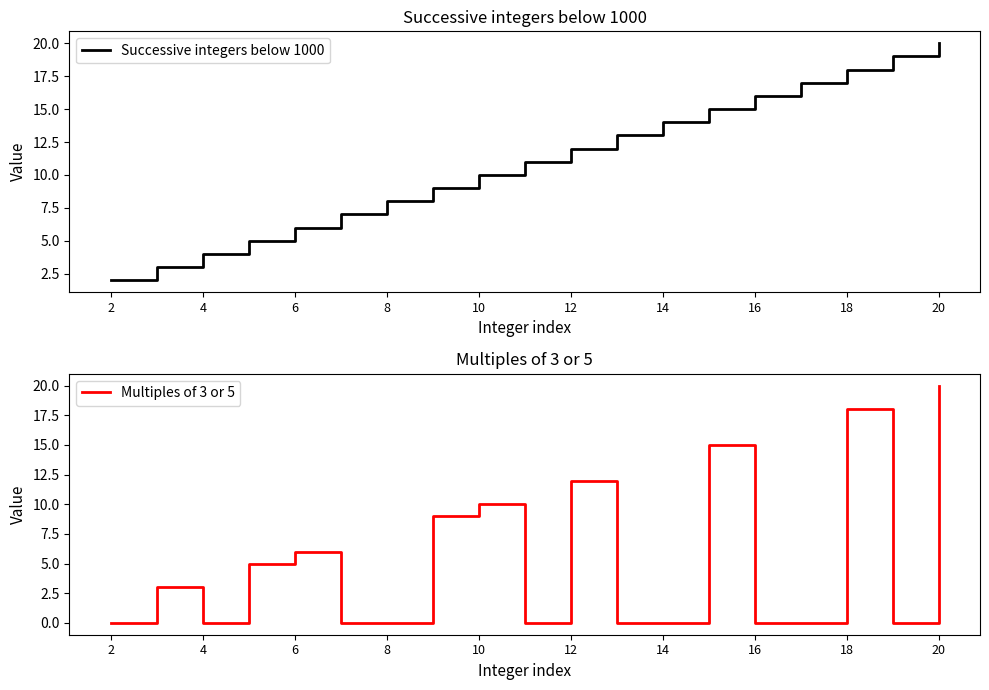

How many values in Multiples of 3 or 5 are above zero?

9